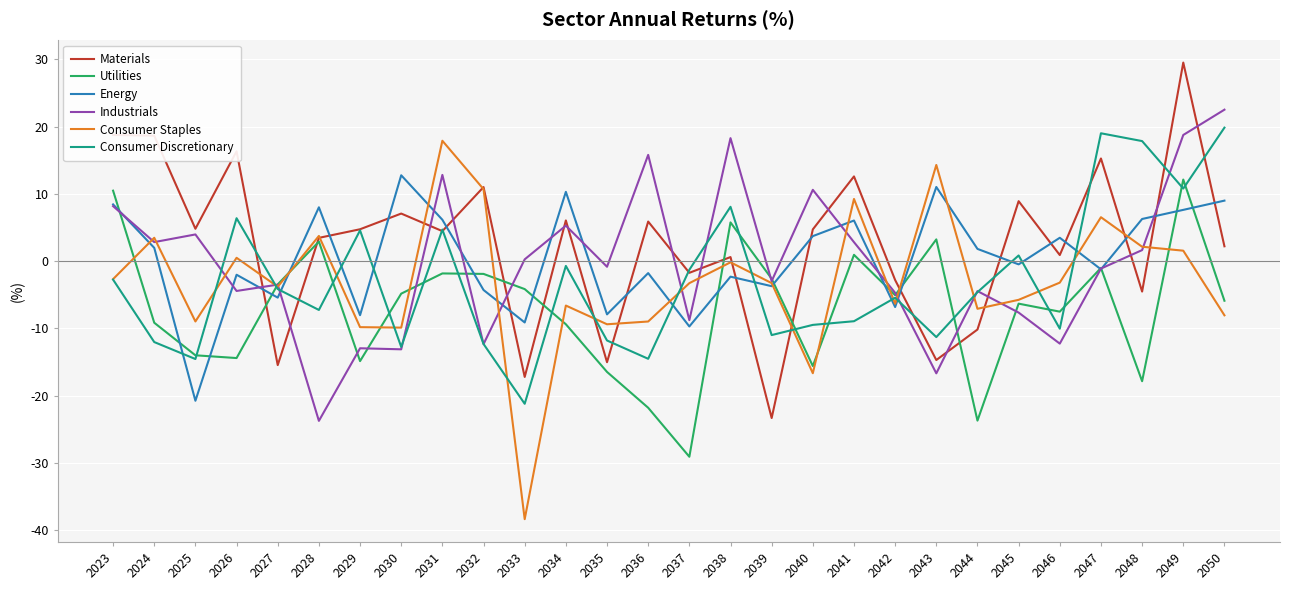

At how many categories does at least one series exceed 22?

2